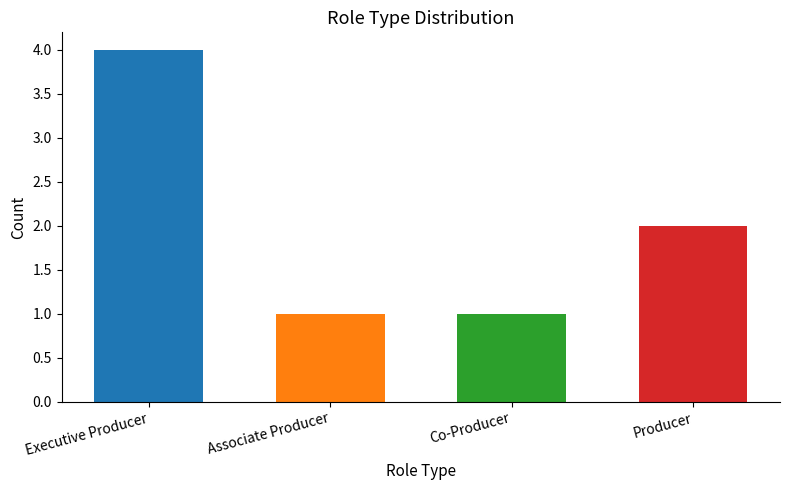

What is the change in value from Executive Producer to Associate Producer?

-3